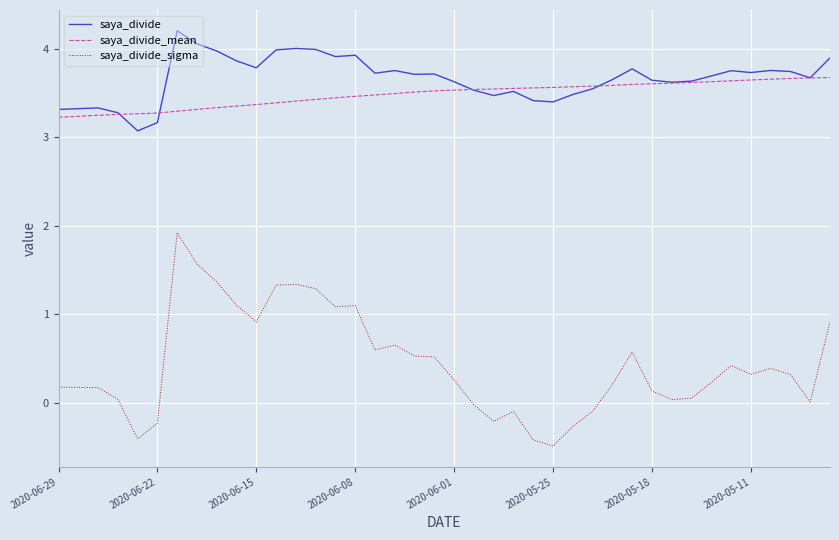

What is the minimum value shown in the chart?

-0.5